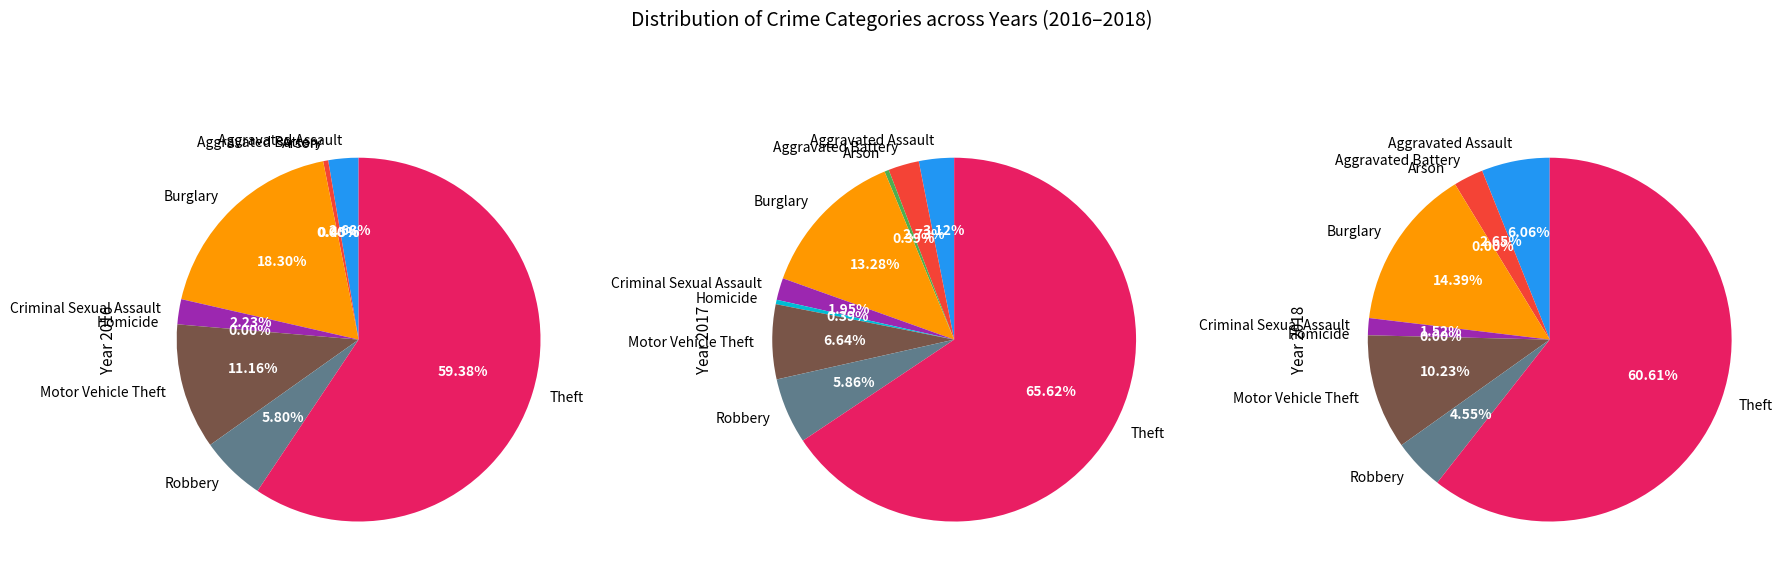

The Aggravated Battery slice represents 10% of the pie. True or false?

False